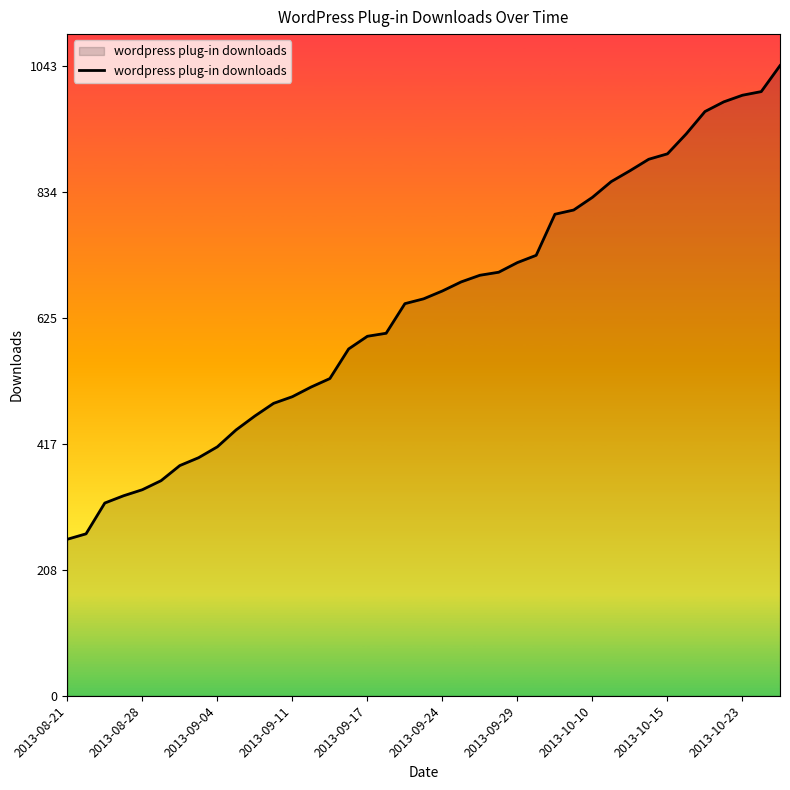

What is the average value?

644